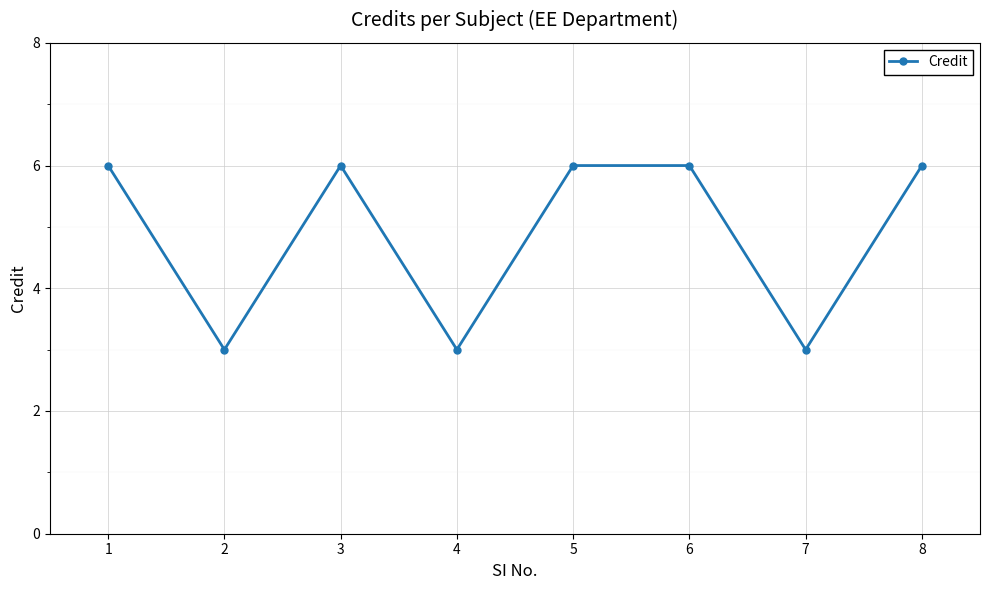

What is the smallest value displayed?

3